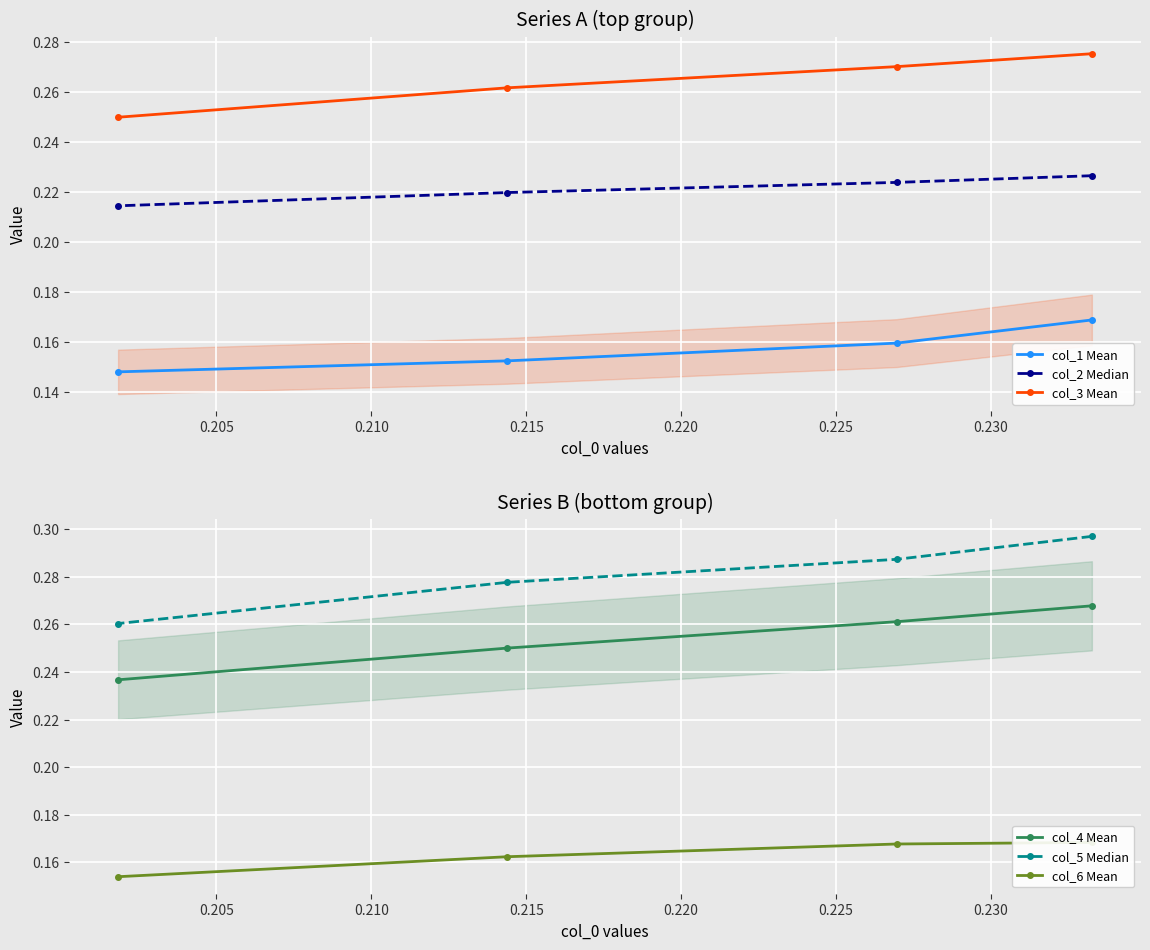

True or false: col_5 Median and col_4 Mean intersect in this chart.

False